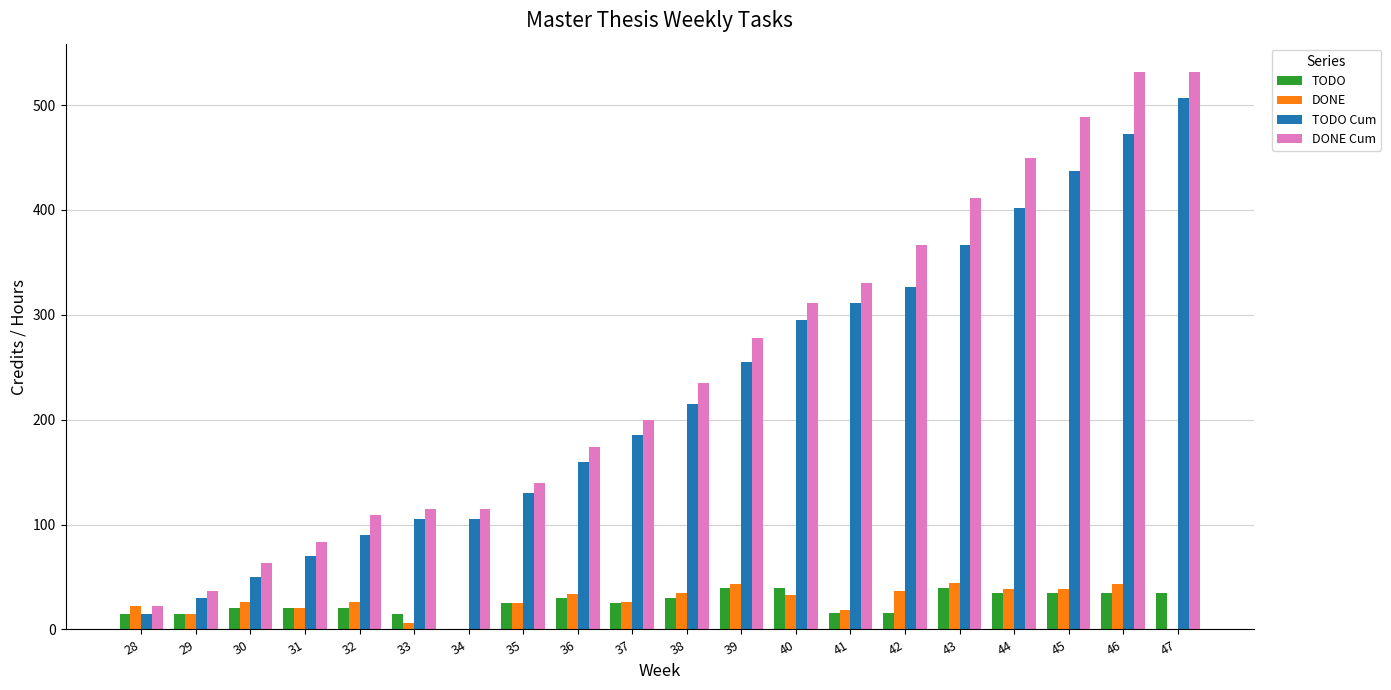

True or false: TODO Cum has a value of 89 at 39.

False